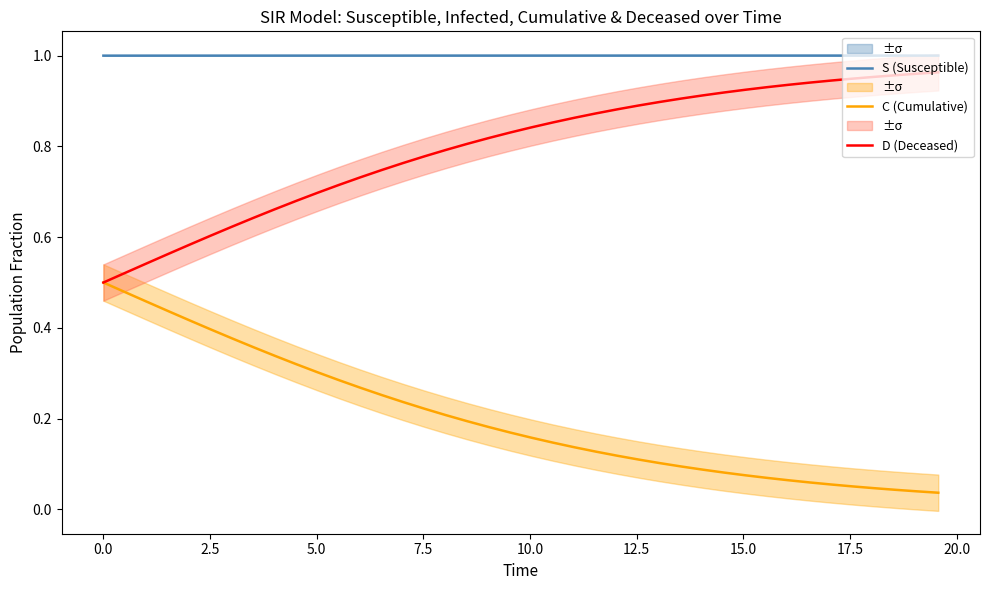

True or false: S (Susceptible) and D (Deceased) cross at least once.

False